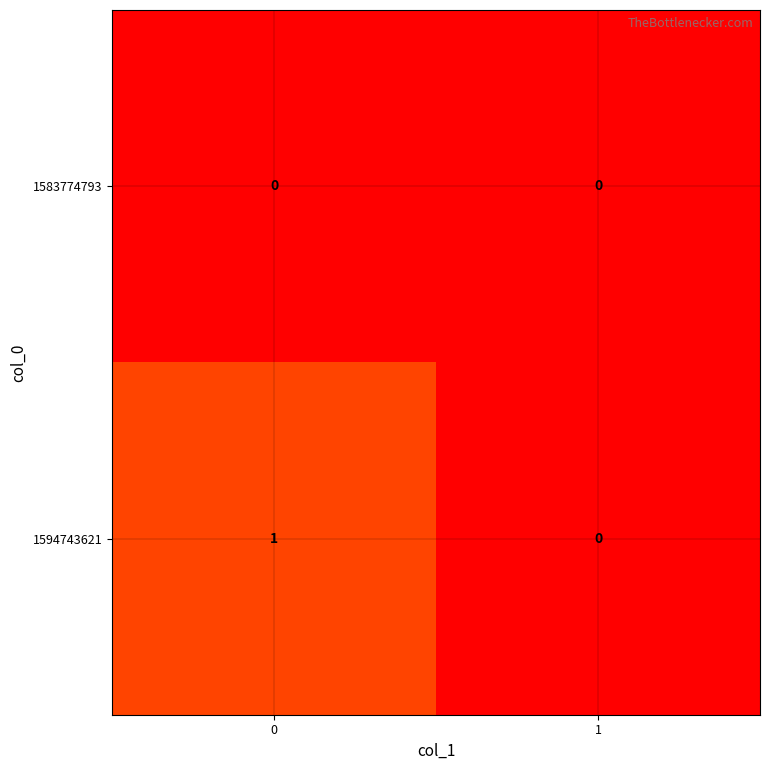

Rank the series at 0 from lowest to highest value.

1583774793, 1594743621